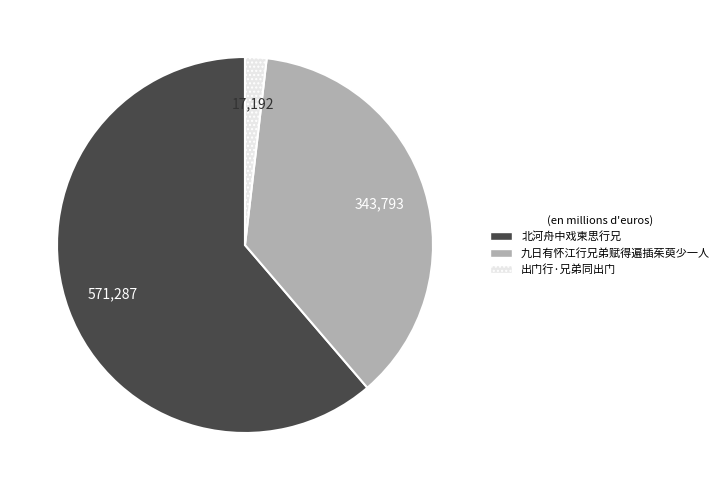

Do 北河舟中戏柬思行兄 and 出门行·兄弟同出门 together represent more than half of the pie?

Yes